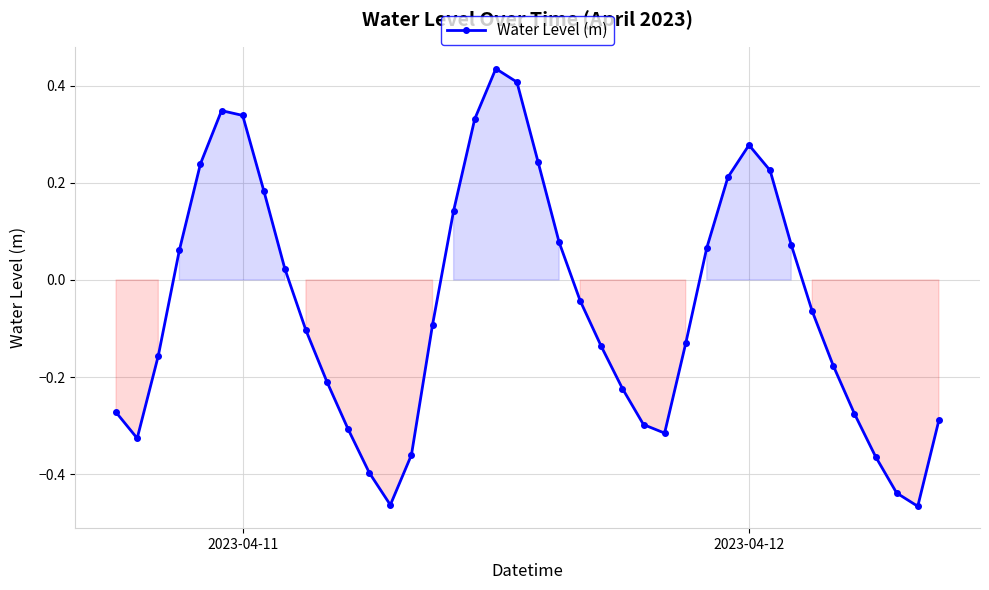

What is the difference between the second highest and second lowest values?

0.9